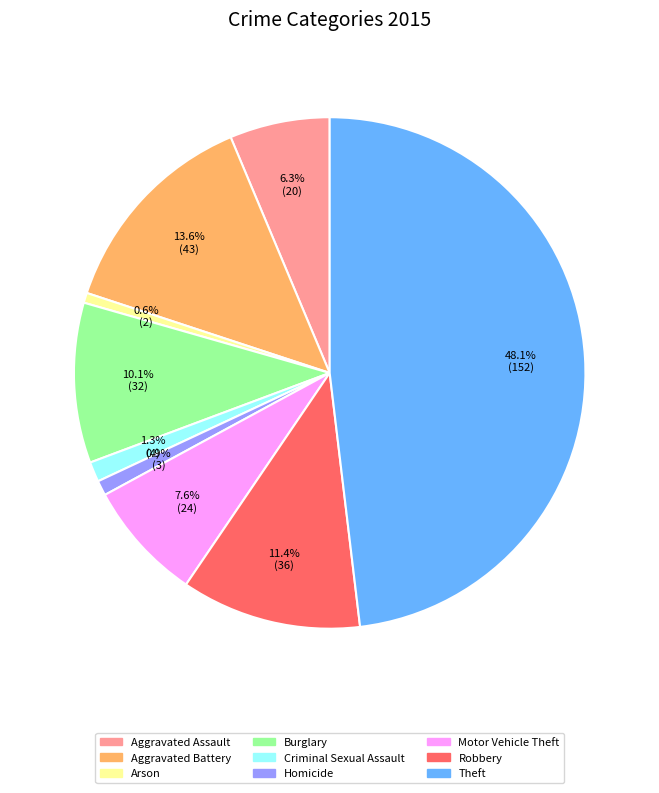

The Aggravated Assault slice represents 1% of the pie. True or false?

False